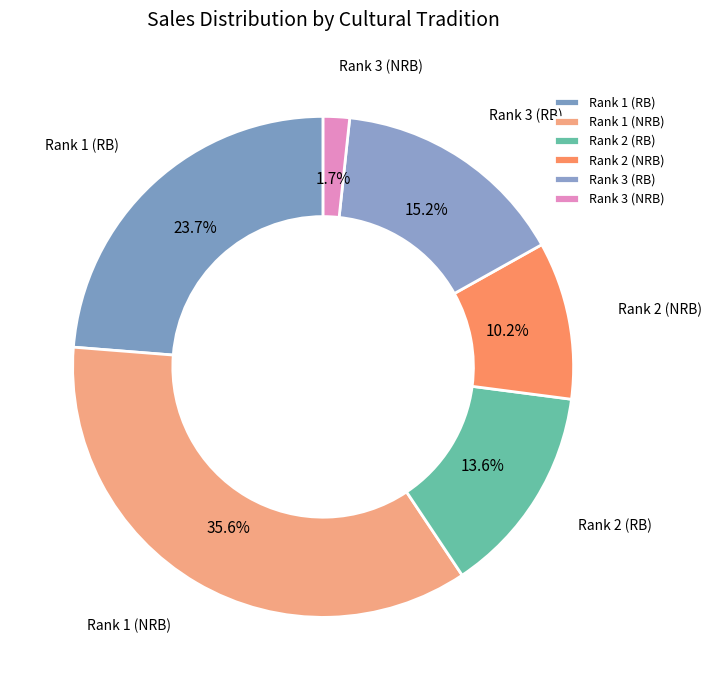

What percentage is the Rank 1 (RB) slice, to the nearest percent?

24%